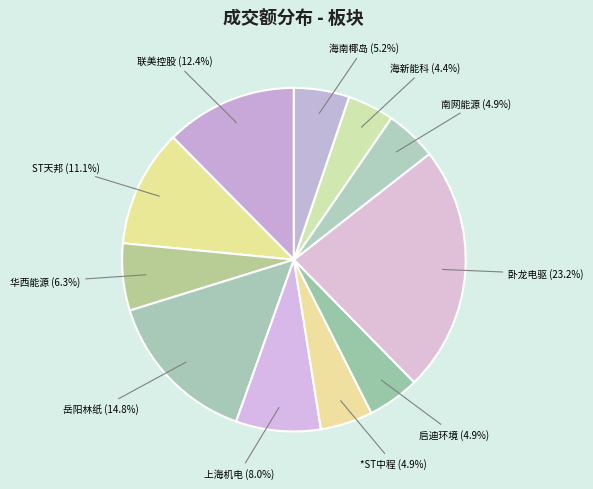

To the nearest percent, what percentage of the pie is *ST中程?

5%